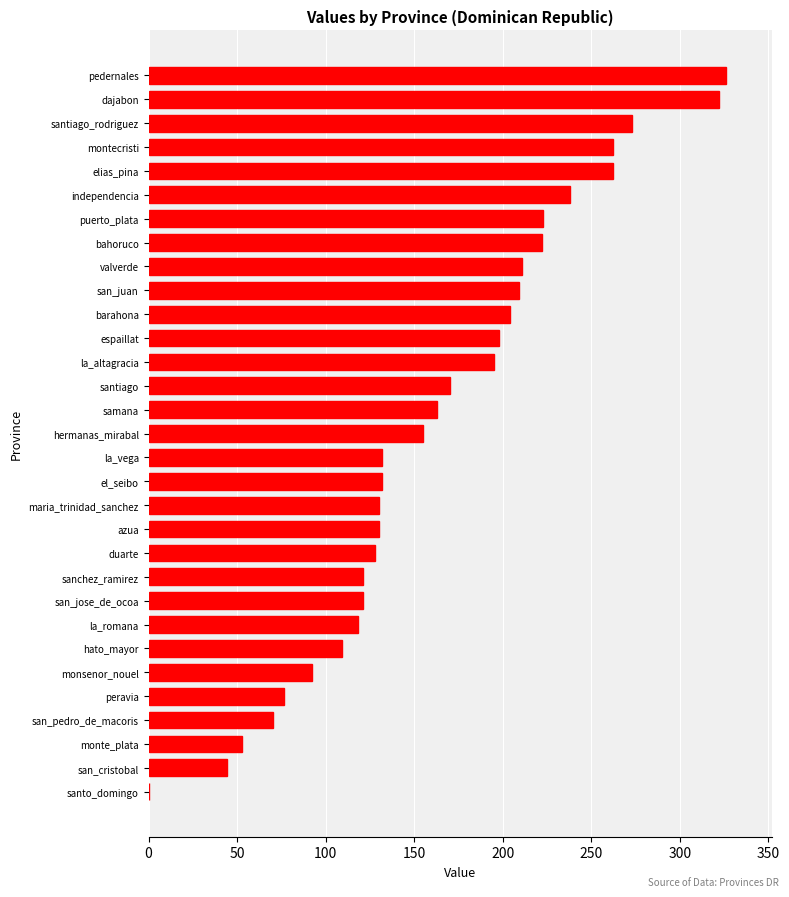

The chart shows a value of 61.3 at la_altagracia. True or false?

False